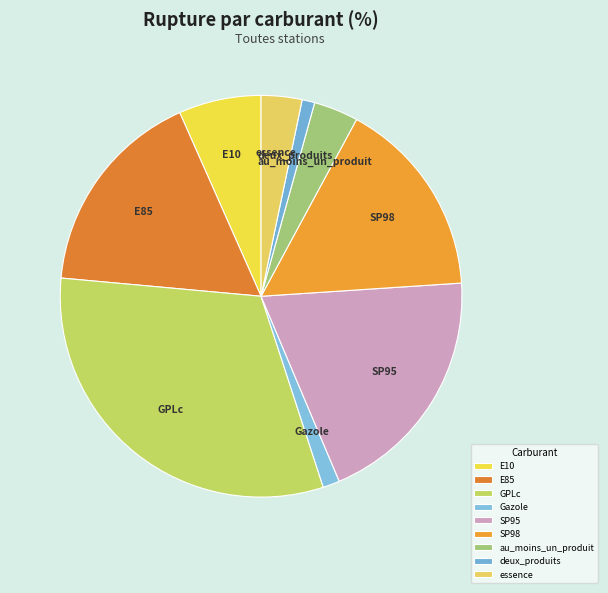

Do SP95 and au_moins_un_produit together represent more than half of the pie?

No